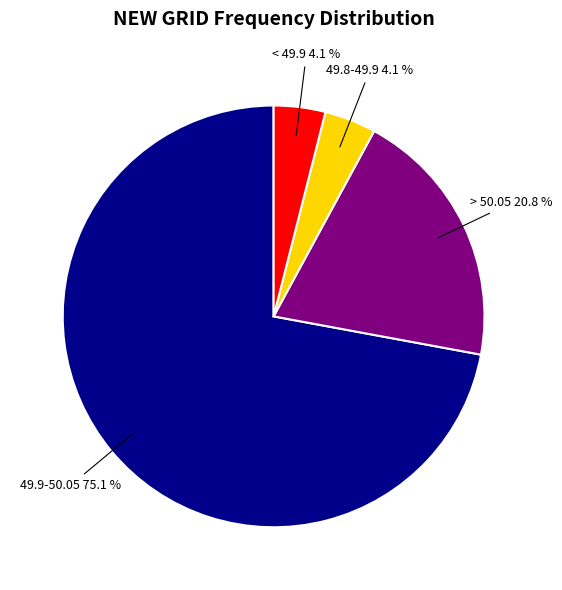

The 49.7-49.8 slice represents 9% of the pie. True or false?

False